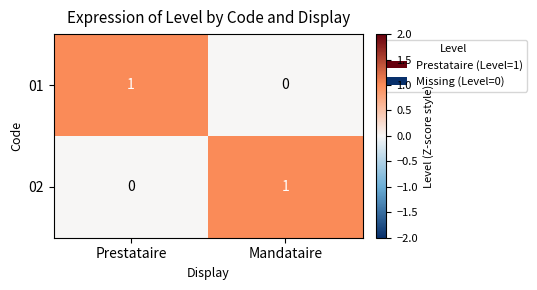

What is the total value across all series at Mandataire?

1